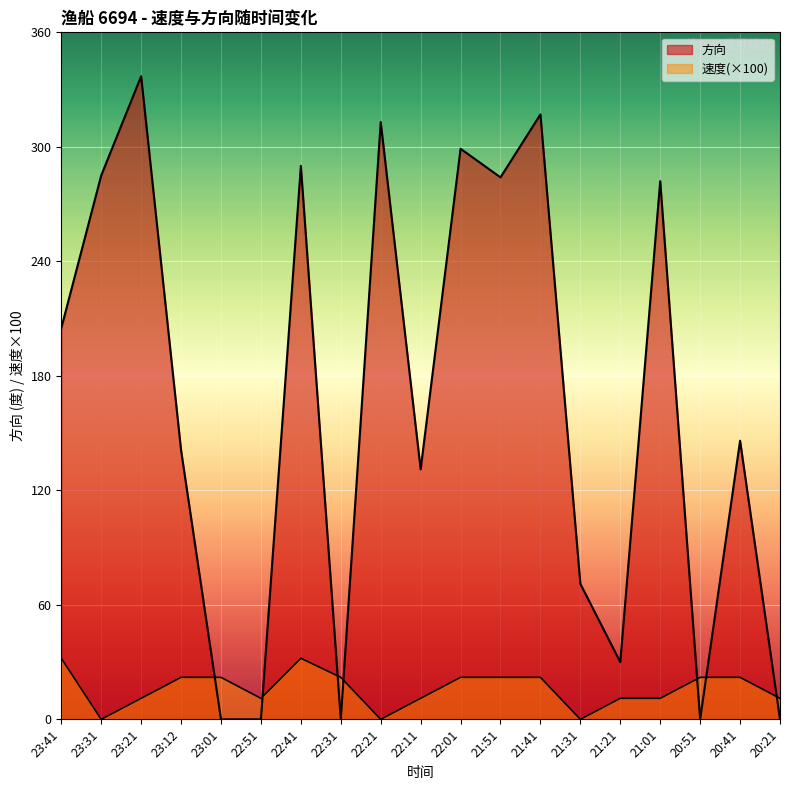

Where is 速度 nearest to the value 16?

23:21